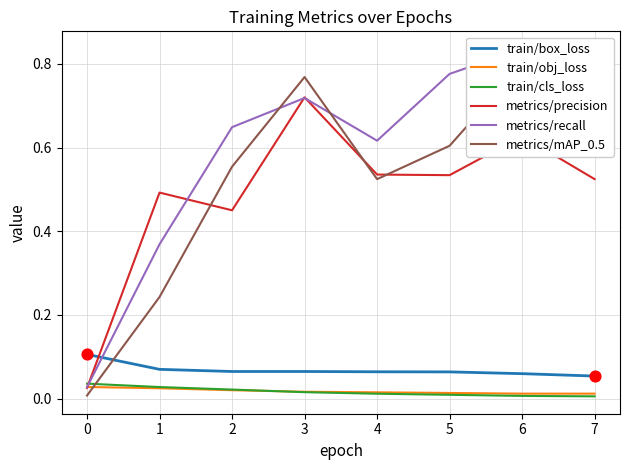

The value of metrics/precision at 7 is 0.7. True or false?

False